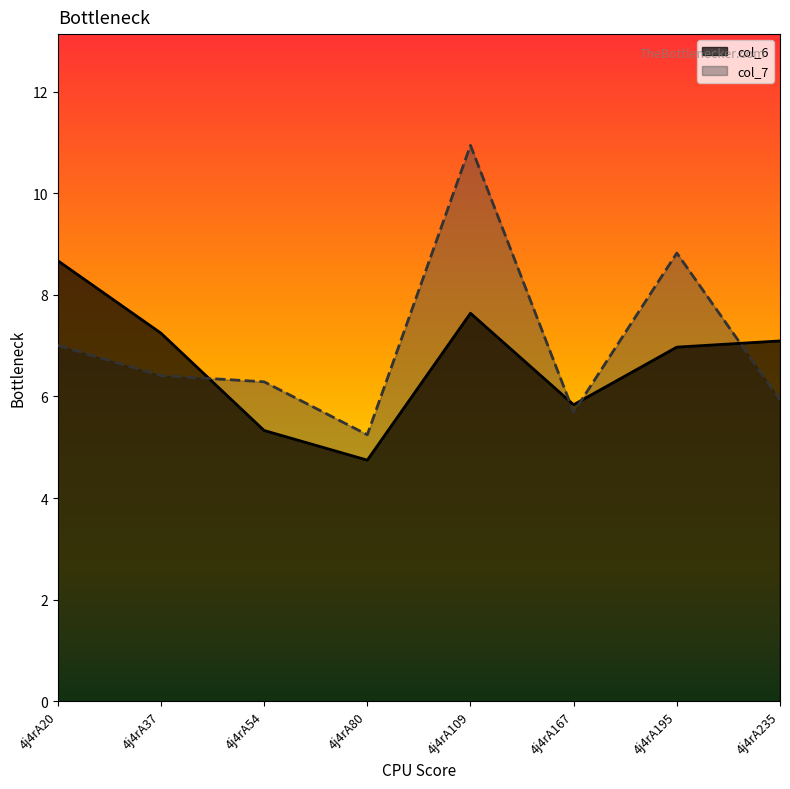

Is it true that col_6 equals 2.7 at 4j4rA54?

False